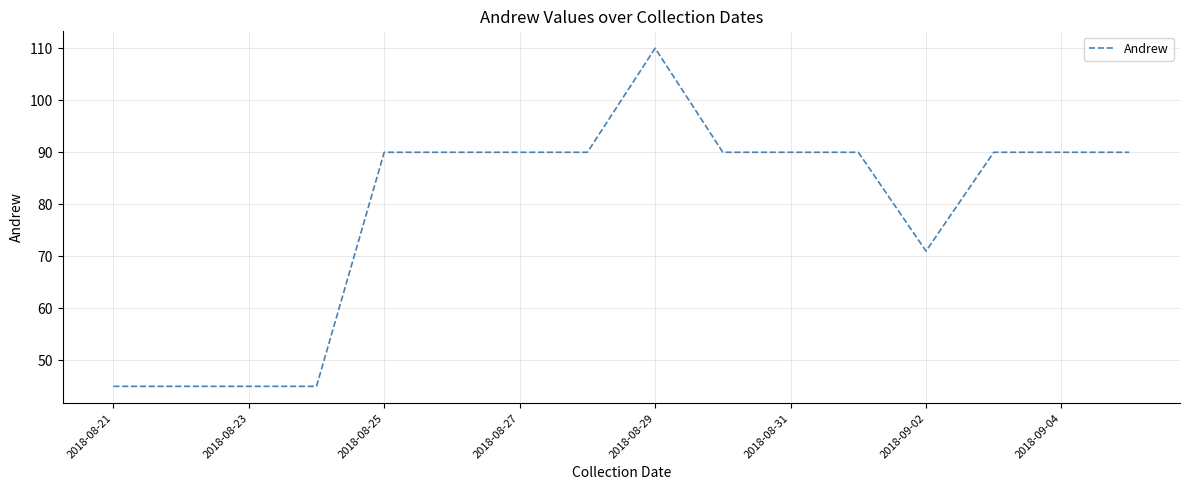

Does the chart have visible grid lines?

Yes